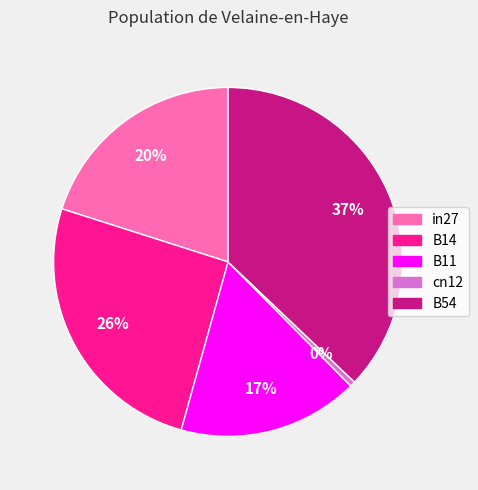

To the nearest percent, what is the difference between the cn12 and B54 slice percentages?

37%